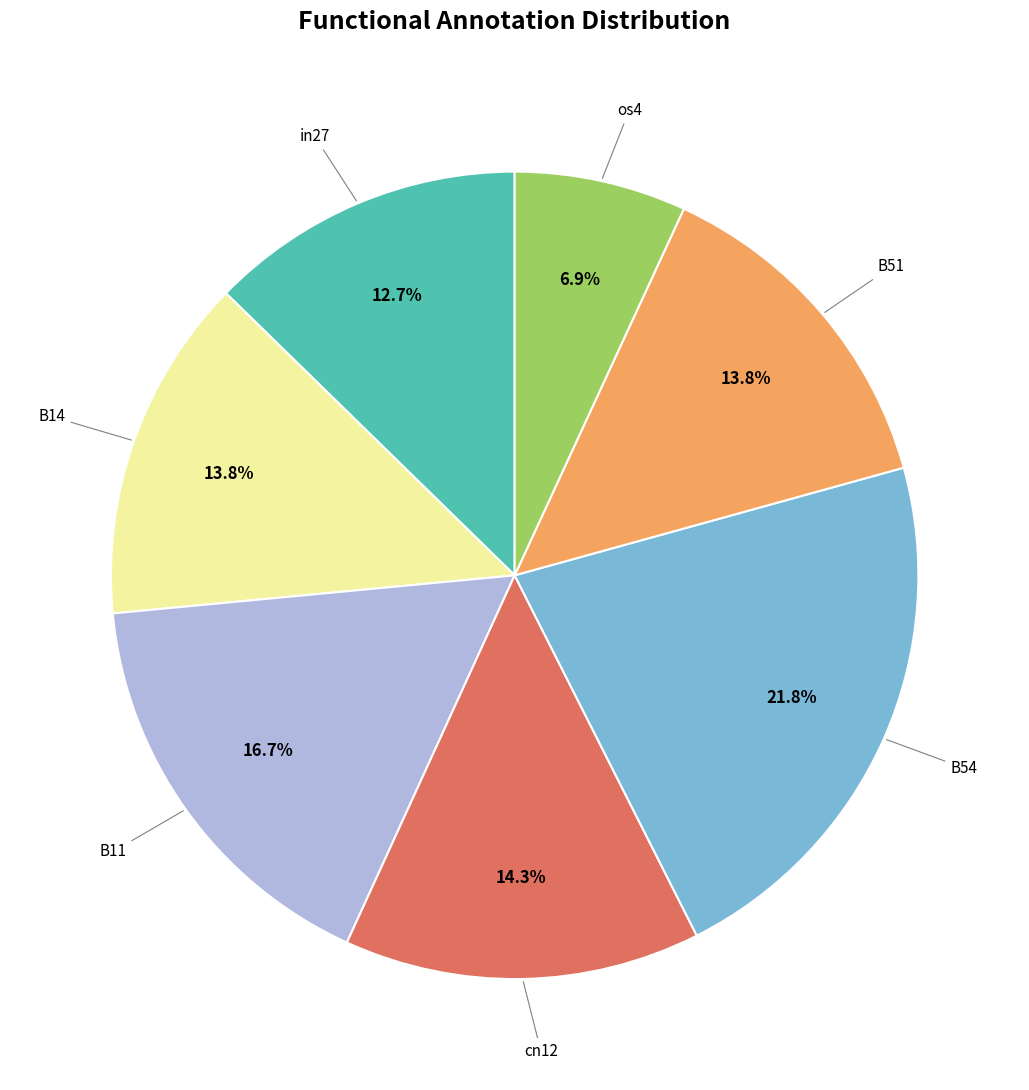

Does any single category account for the majority?

No